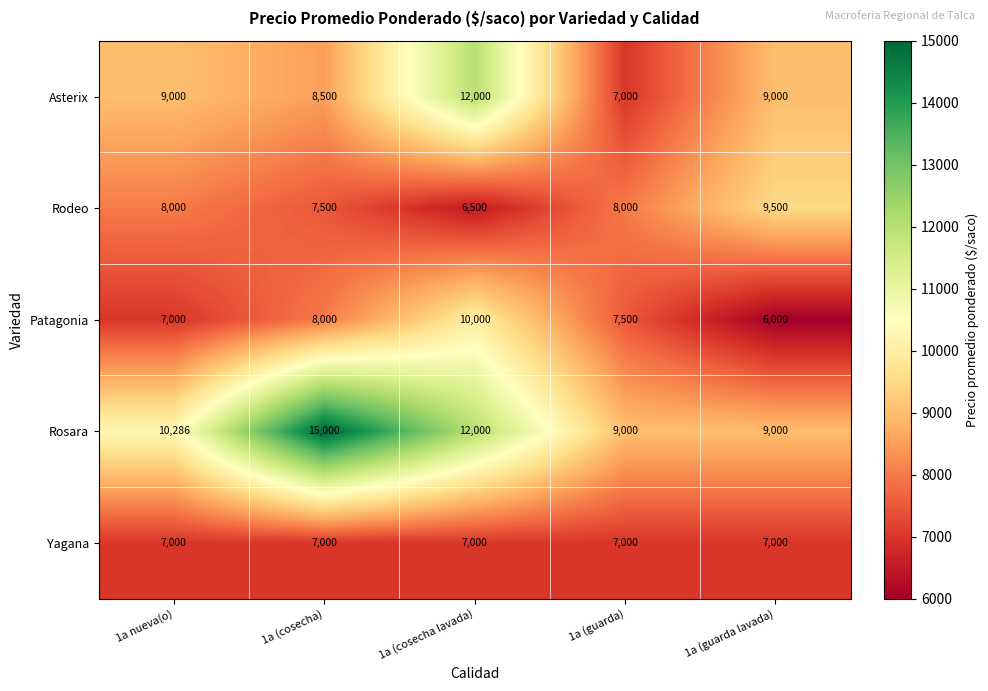

What is the difference between the maximum and minimum values in the Rosara series?

6000